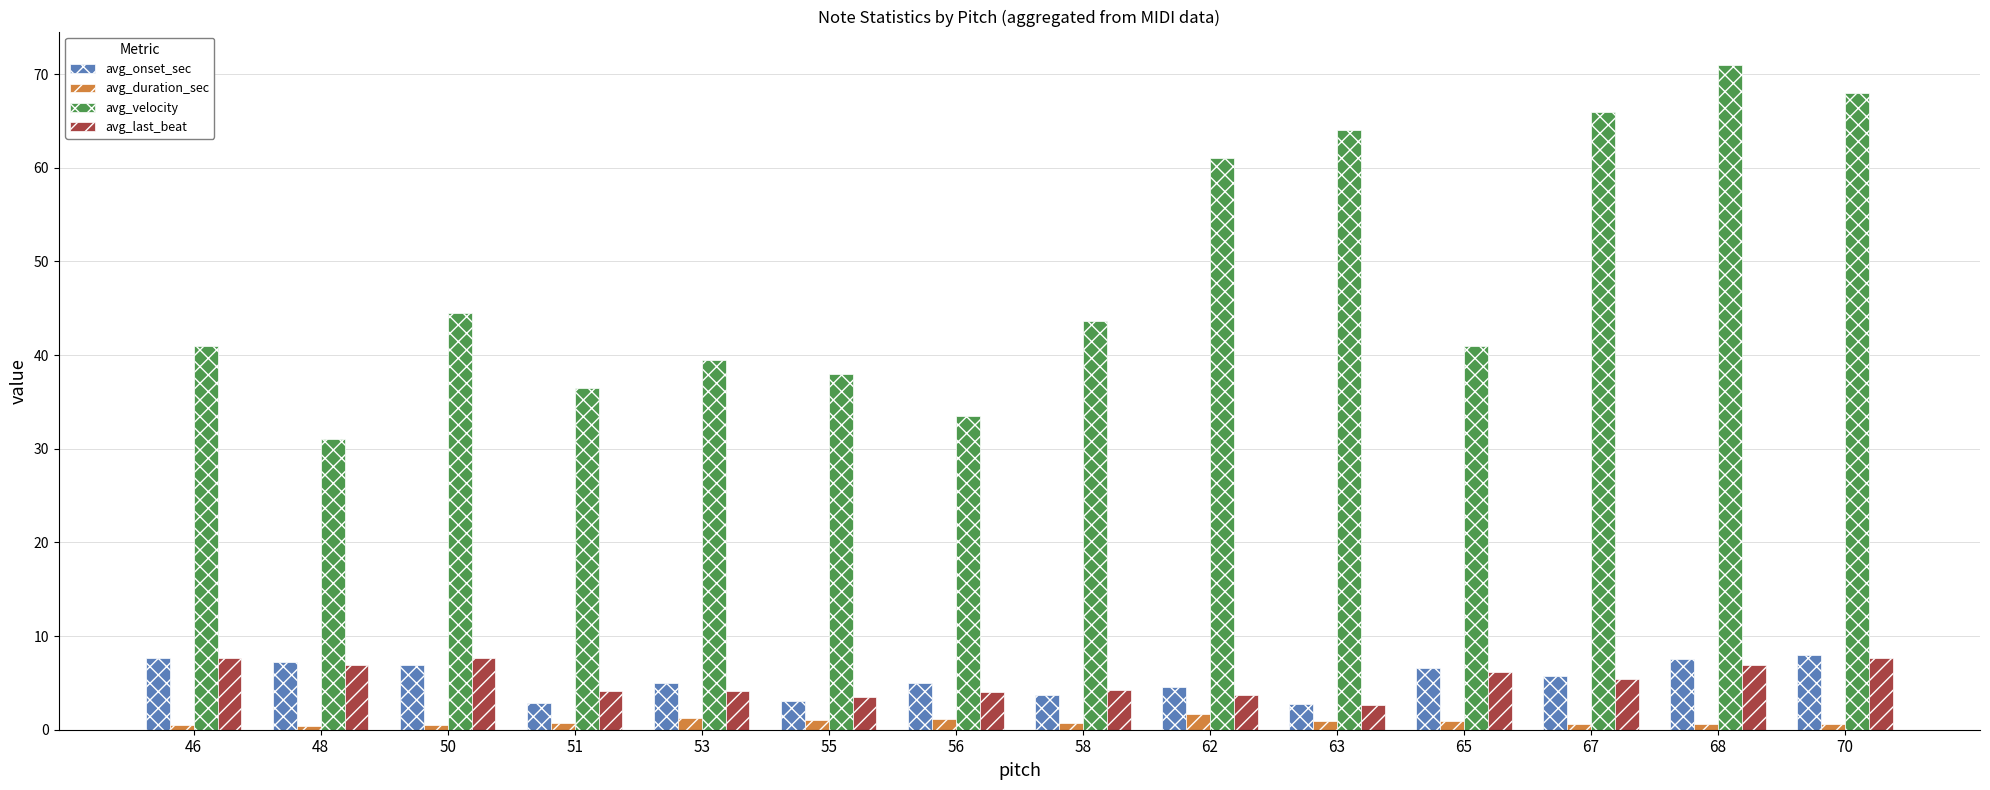

Is the value of avg_velocity at 63 greater than the value of avg_duration_sec at 67?

Yes